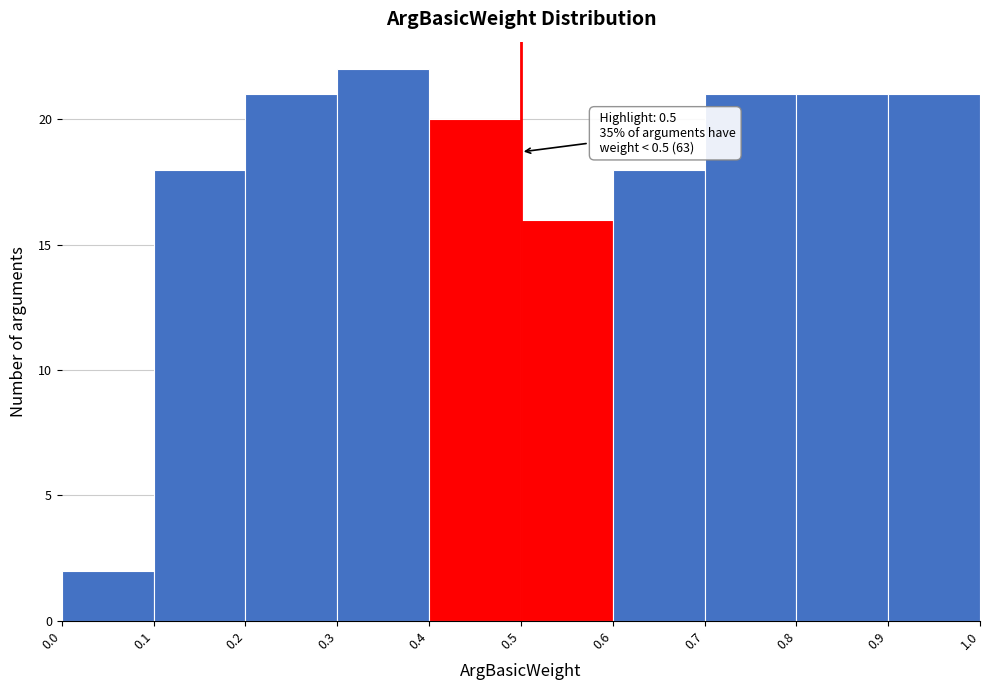

Which range on the x-axis has the tallest bar?

0.3 to 0.4